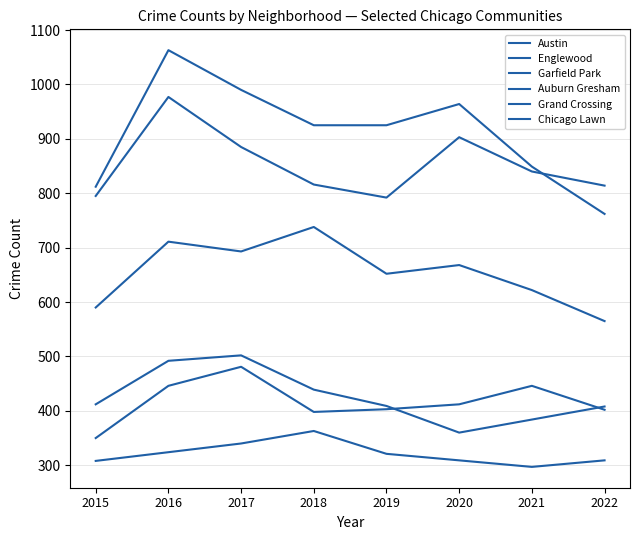

What is the difference between the second highest and minimum values in the Grand Crossing series?

96